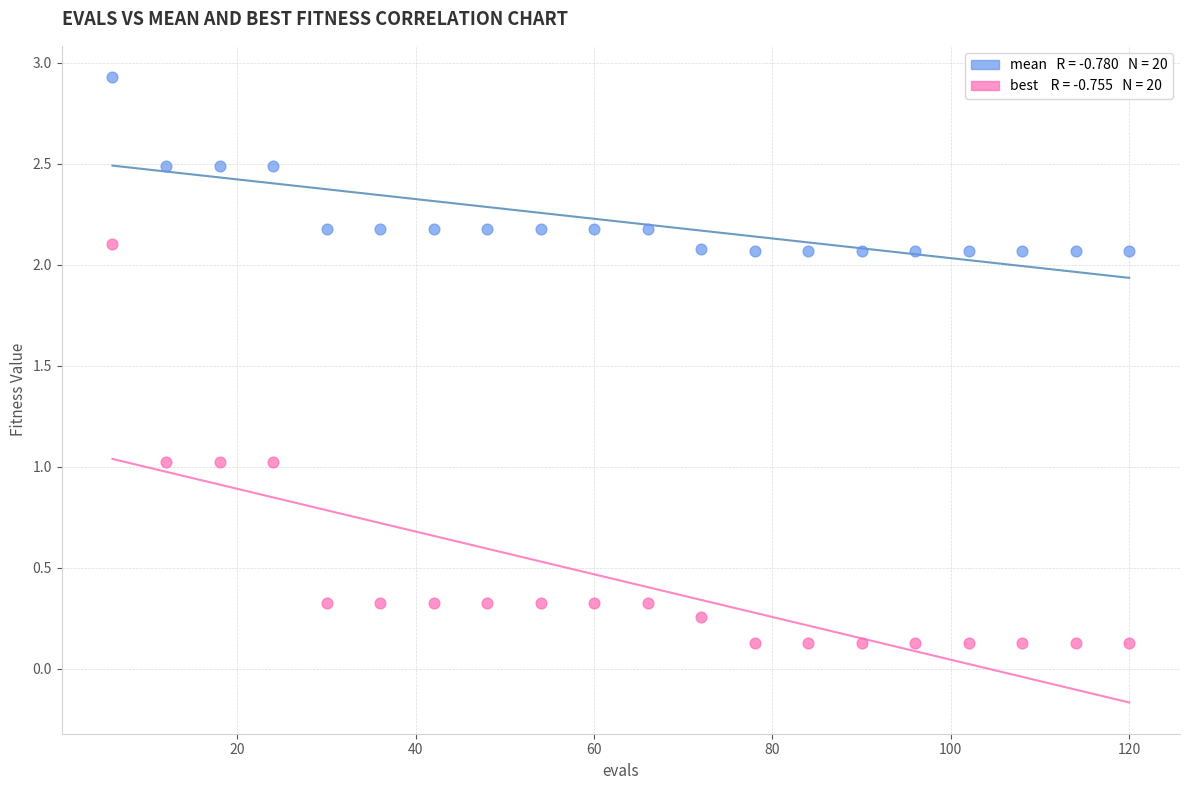

Across all data points, what is the range of X values (max minus min)?

114.0